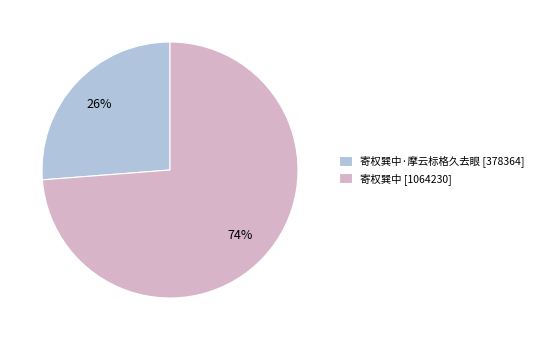

To the nearest percent, what percentage of the pie is 寄权巽中 [1064230]?

74%